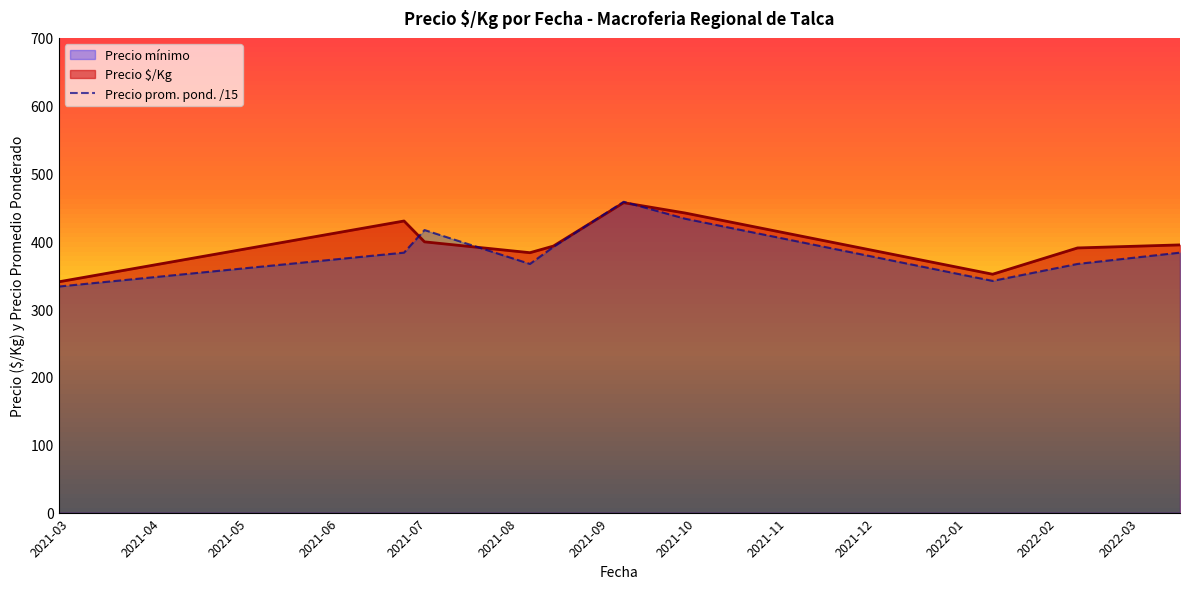

How many lines are shown in the chart?

1